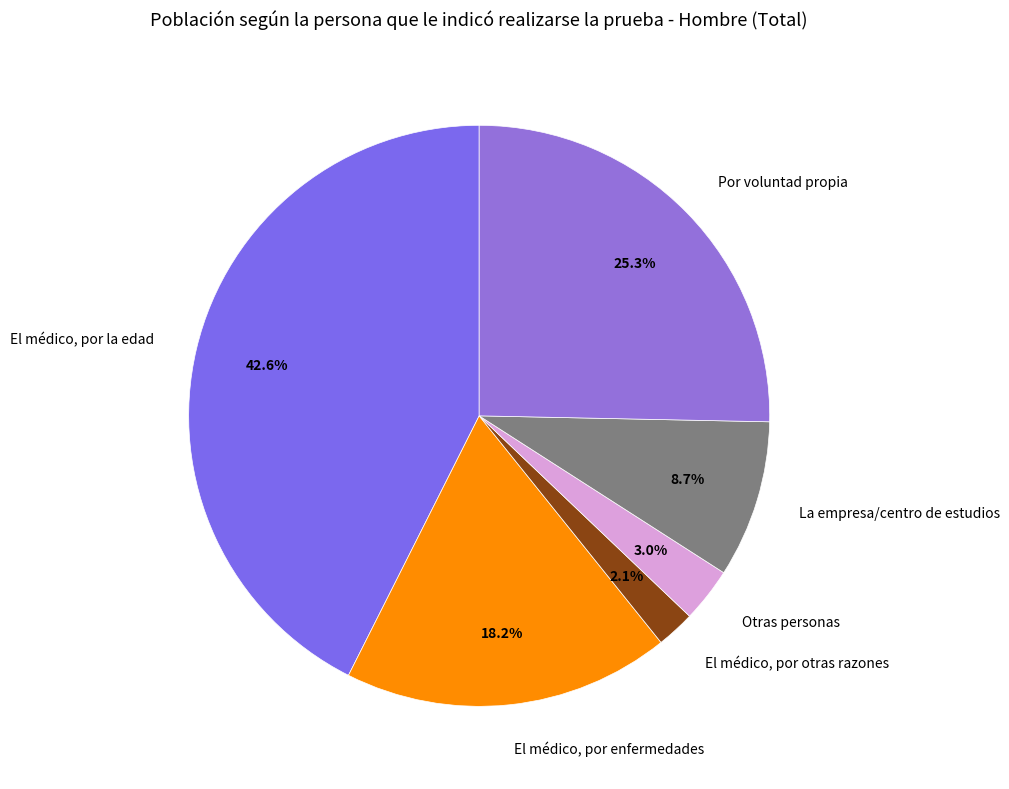

Is it true that El médico, por otras razones is 2% of the pie?

True